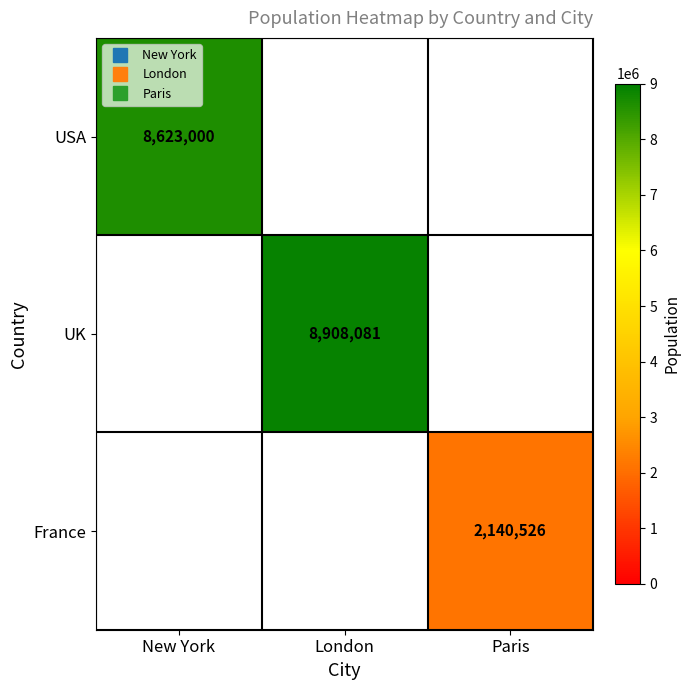

What is the maximum value shown in the chart?

8908081.0